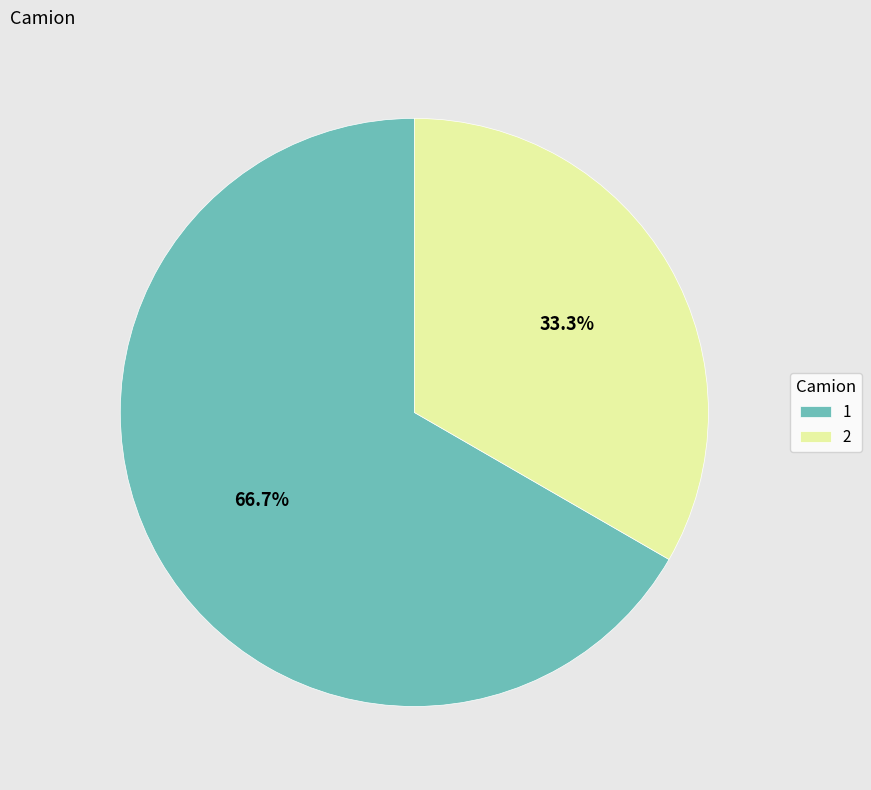

Which slice represents more than half of the pie?

1